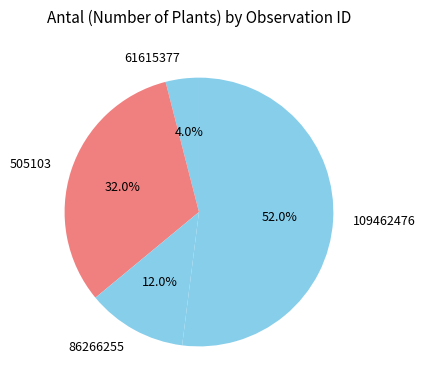

True or false: 505103 accounts for 44% of the total.

False